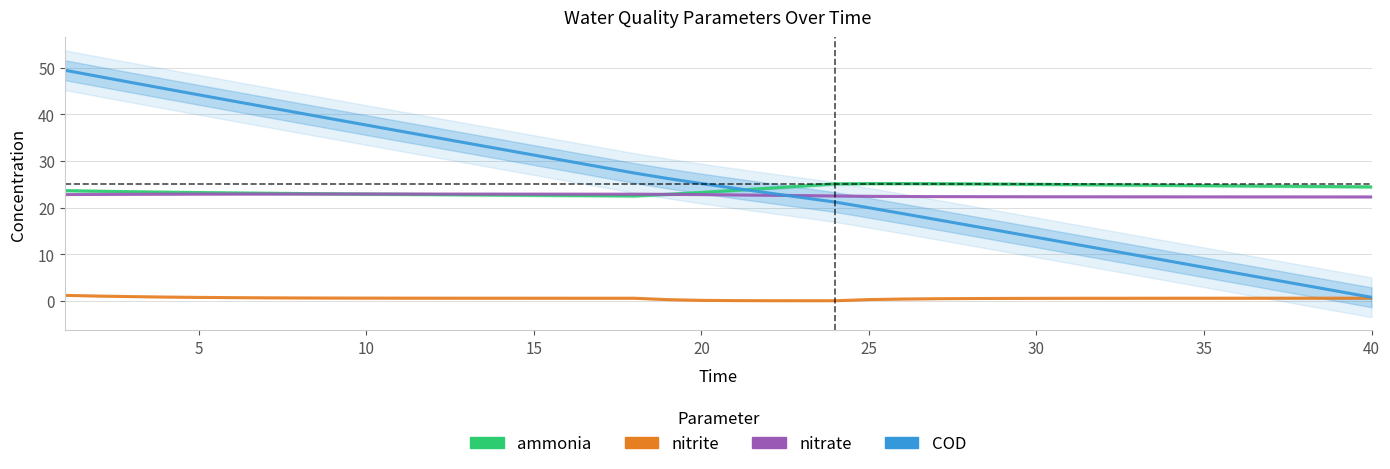

How many lines are shown in the chart?

4